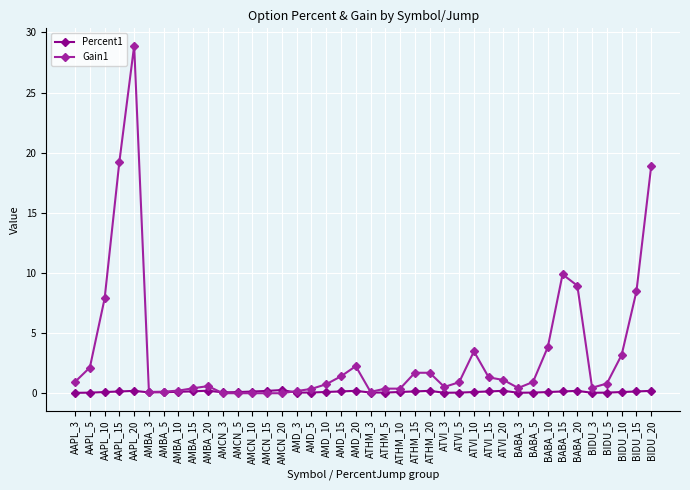

True or false: Gain1 has a value of 28.9 at AAPL_20.

True